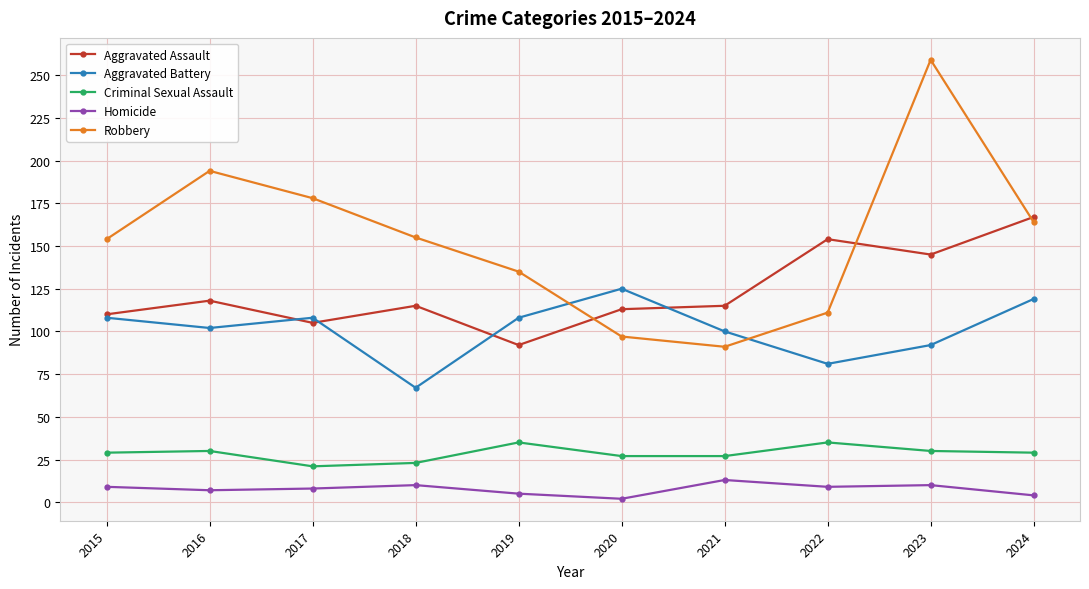

The Aggravated Assault series shows 170 at 2015. True or false?

False